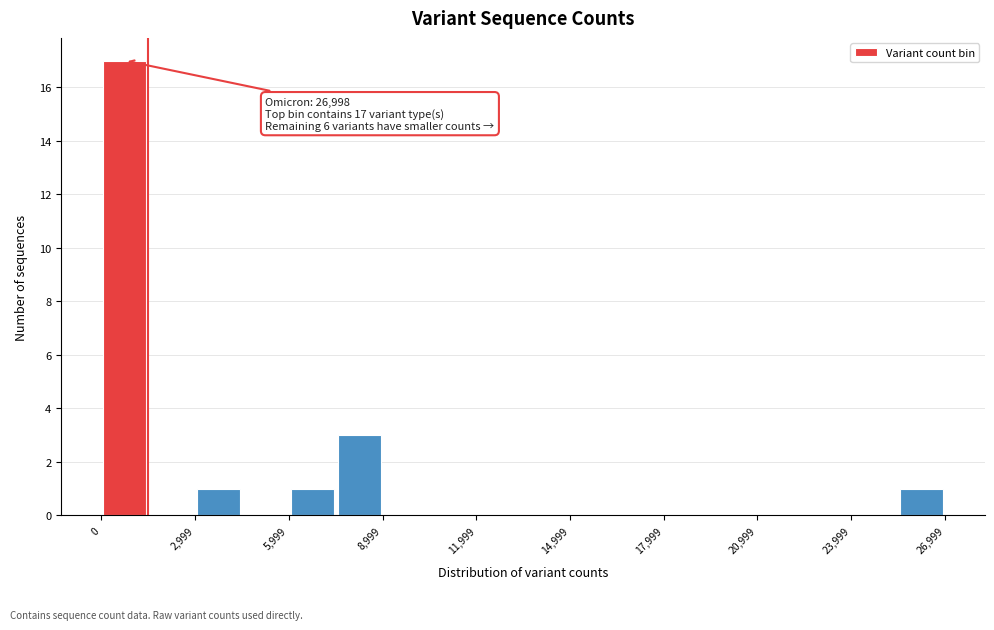

Read against the x-axis, roughly where is the centre of the tallest bar?

500